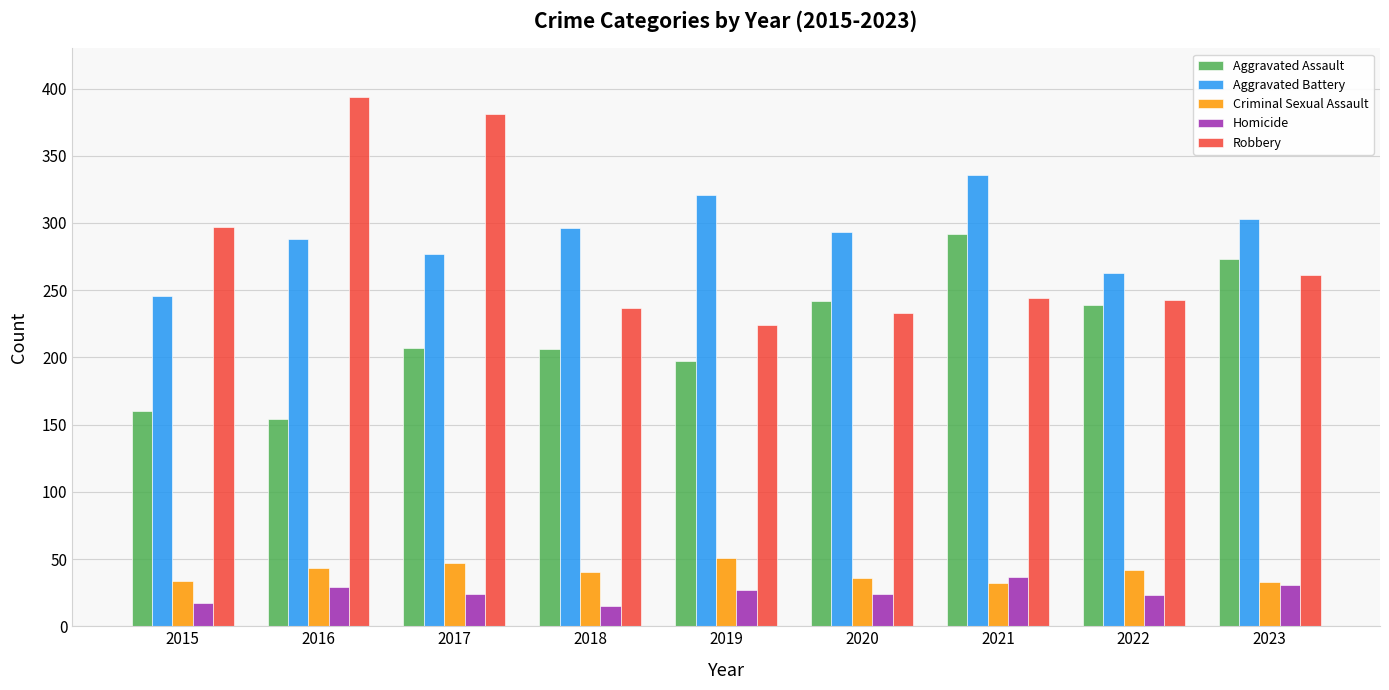

How many bars are there in each group?

5